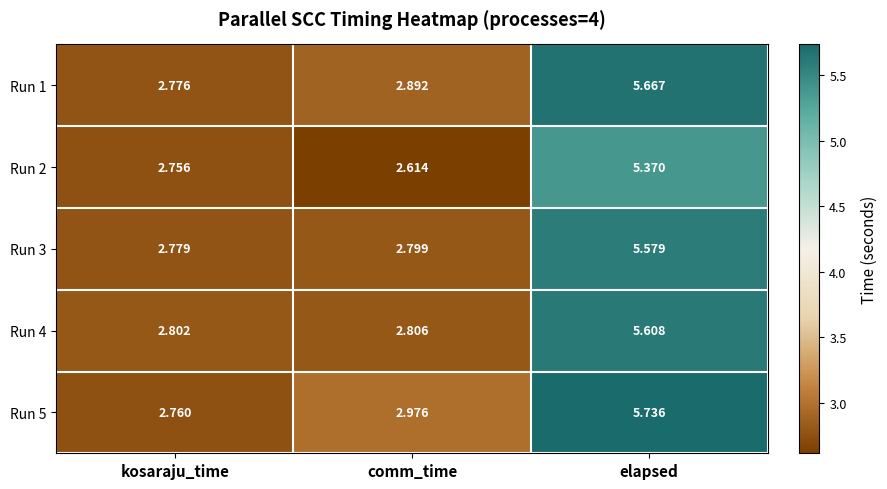

At which category is the sum across all series the highest?

elapsed